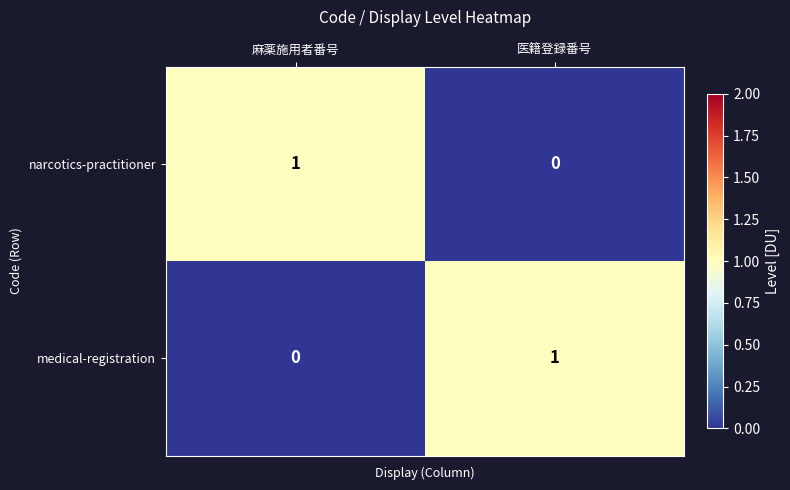

Rank the categories by narcotics-practitioner value from highest to lowest.

麻薬施用者番号, 医籍登録番号